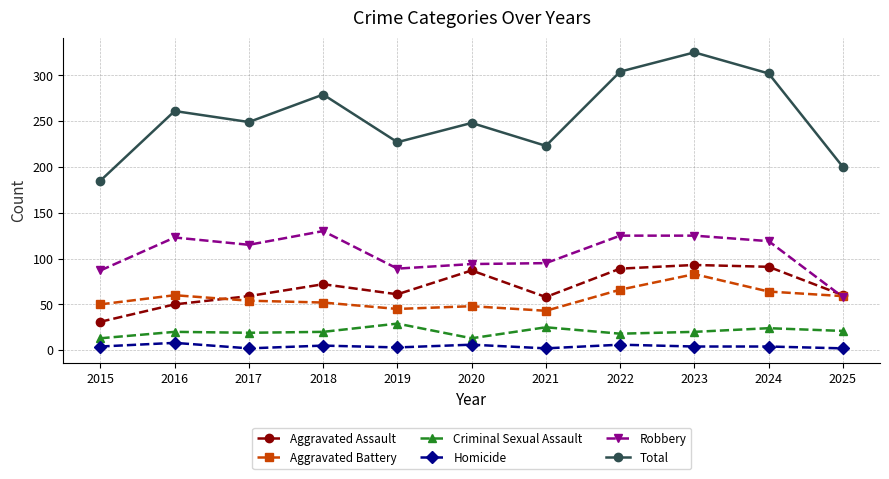

At how many categories does at least one series exceed 125?

11